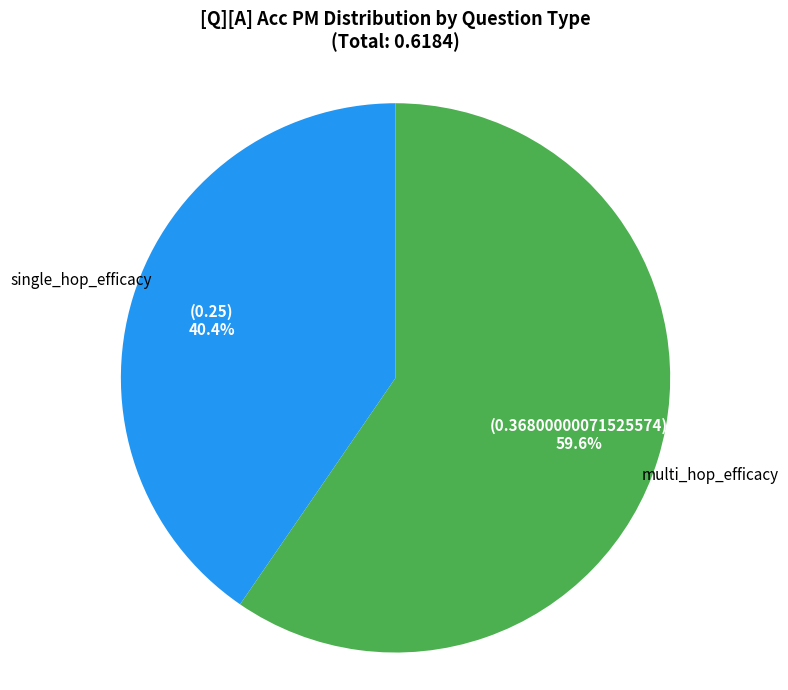

How many segments does this pie chart have?

2